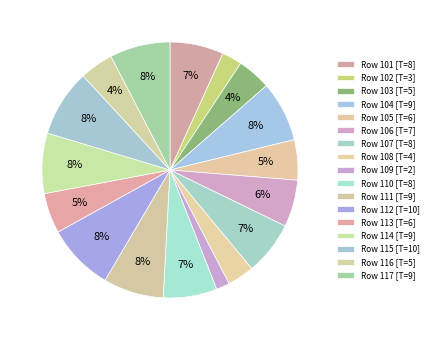

How many segments does this pie chart have?

17